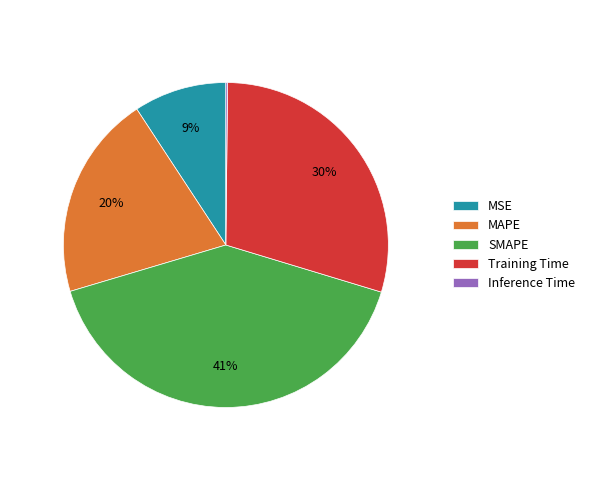

What is the largest slice in the pie chart?

SMAPE